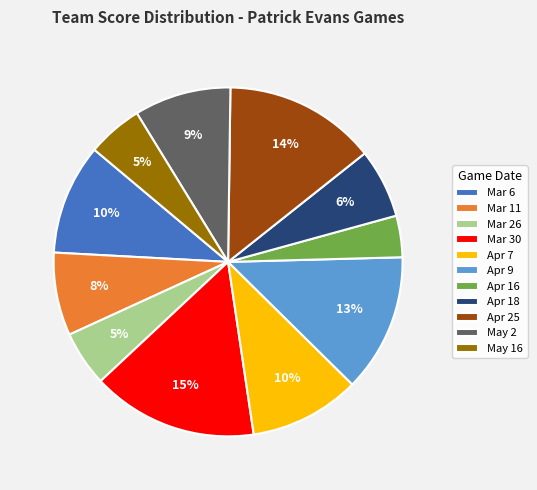

Which slice is the largest?

Mar 30